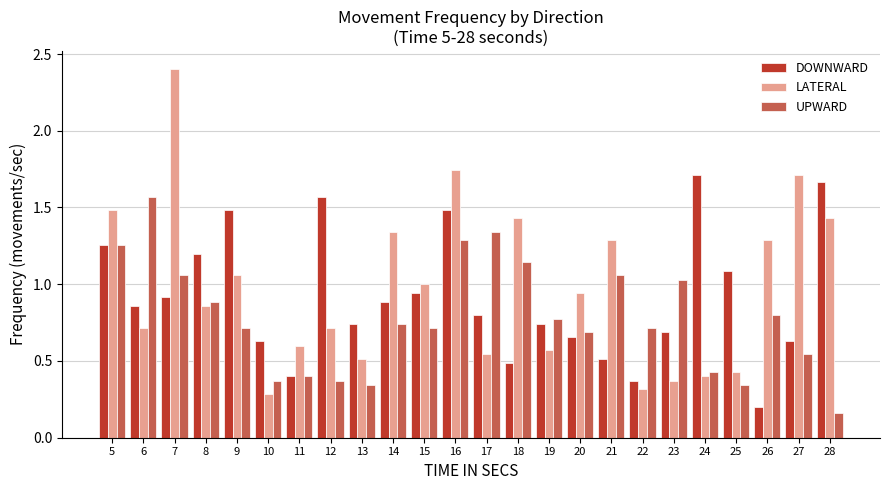

What is the sum of all LATERAL values?

23.4